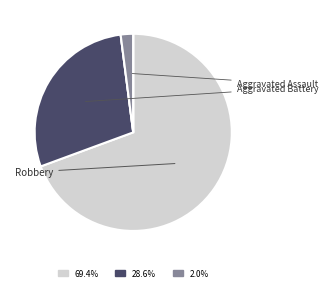

Does any single category account for the majority?

Yes